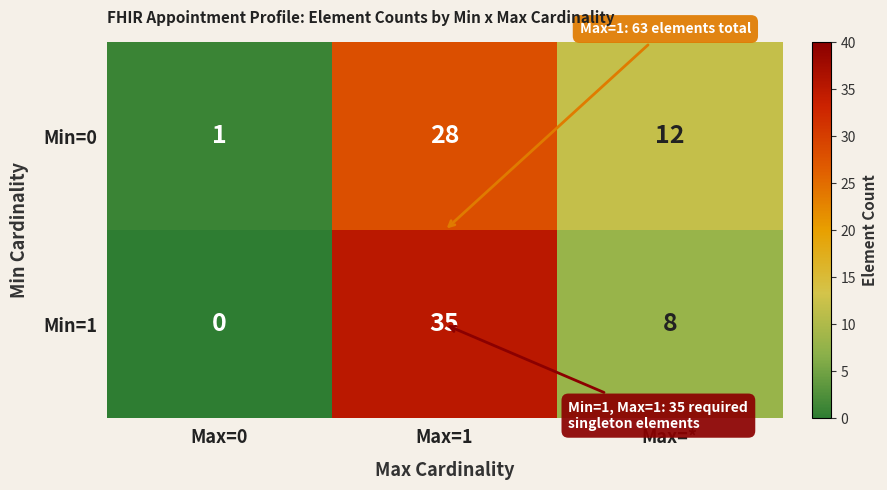

How many distinct data groups are displayed?

2